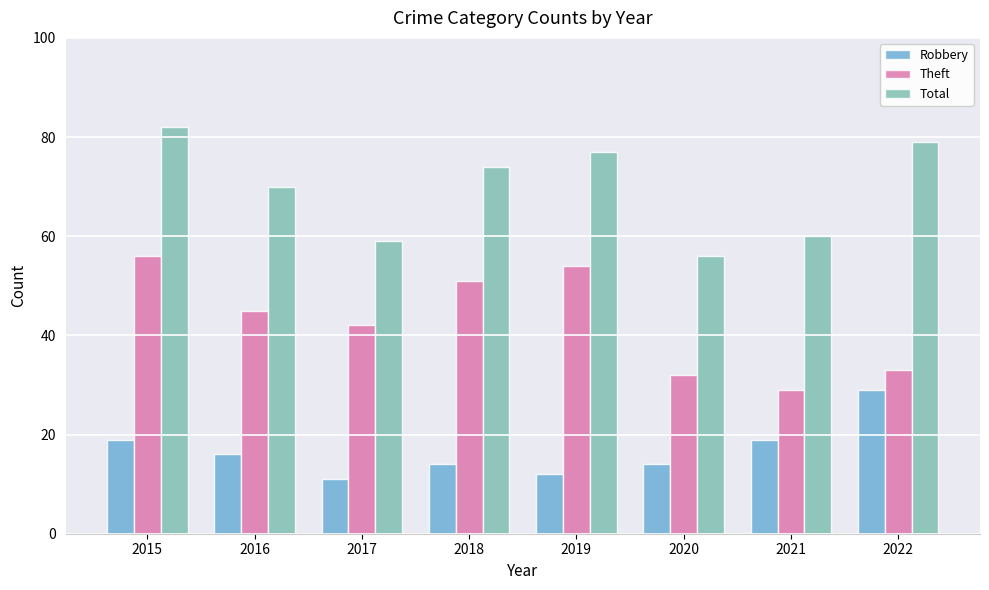

Count the number of categories in the chart.

8